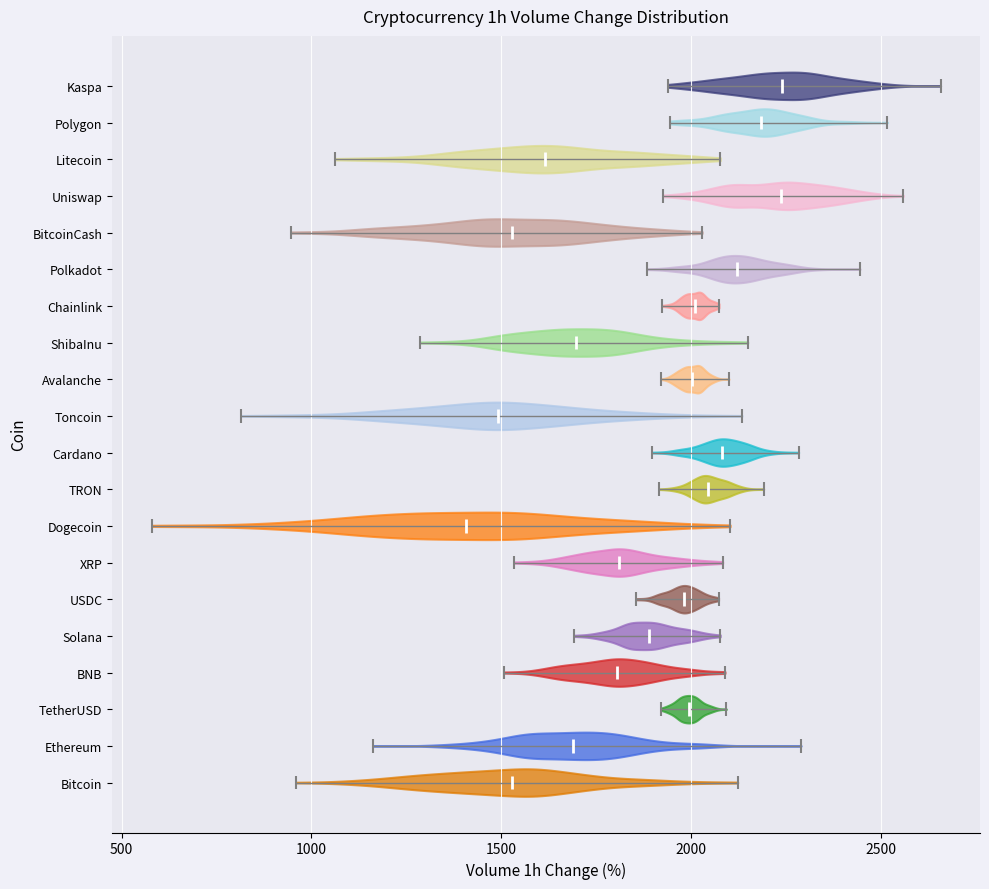

Reading bottom to top, read every violin against the x-axis: where its median line is, and the lowest and highest points it reaches. The values are not printed on the chart, so give them approximately, as read against the axis.

Bitcoin: median line 1550, lowest point 950, highest point 2100
Ethereum: median line 1700, lowest point 1150, highest point 2300
TetherUSD: median line 2000, lowest point 1900, highest point 2100
BNB: median line 1800, lowest point 1500, highest point 2100
Solana: median line 1900, lowest point 1700, highest point 2100
USDC: median line 2000, lowest point 1850, highest point 2050
XRP: median line 1800, lowest point 1550, highest point 2100
Dogecoin: median line 1400, lowest point 600, highest point 2100
TRON: median line 2050, lowest point 1900, highest point 2200
Cardano: median line 2100, lowest point 1900, highest point 2300
Toncoin: median line 1500, lowest point 800, highest point 2150
Avalanche: median line 2000, lowest point 1900, highest point 2100
ShibaInu: median line 1700, lowest point 1300, highest point 2150
Chainlink: median line 2000, lowest point 1900, highest point 2050
Polkadot: median line 2100, lowest point 1900, highest point 2450
BitcoinCash: median line 1550, lowest point 950, highest point 2050
Uniswap: median line 2250, lowest point 1950, highest point 2550
Litecoin: median line 1600, lowest point 1050, highest point 2100
Polygon: median line 2200, lowest point 1950, highest point 2500
Kaspa: median line 2250, lowest point 1950, highest point 2650